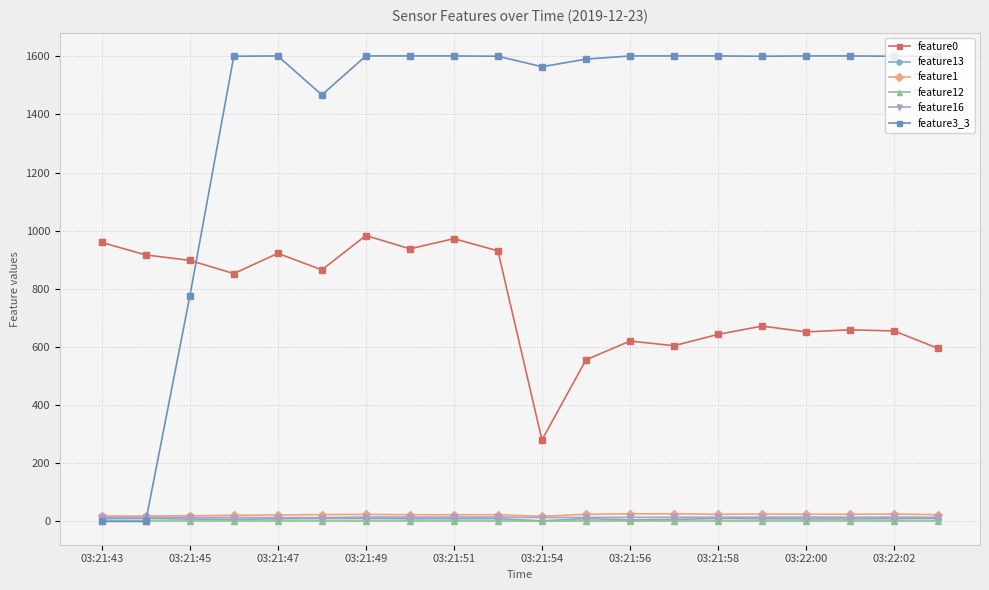

Which series has the widest spread of values?

feature3_3